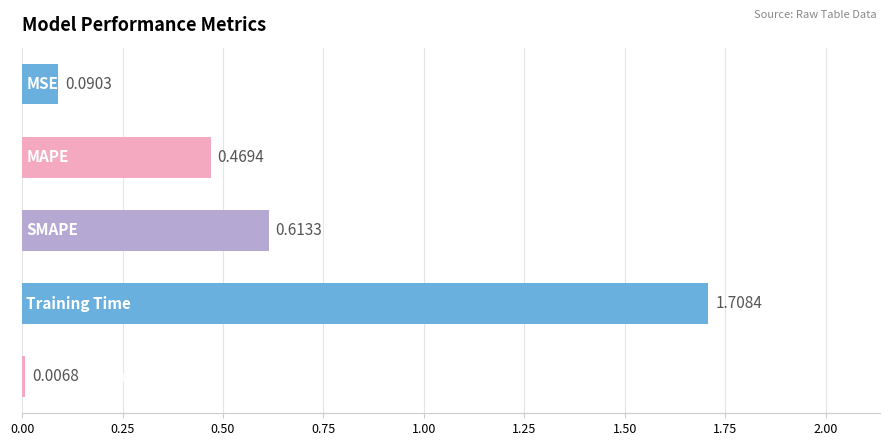

Count the number of categories in the chart.

5